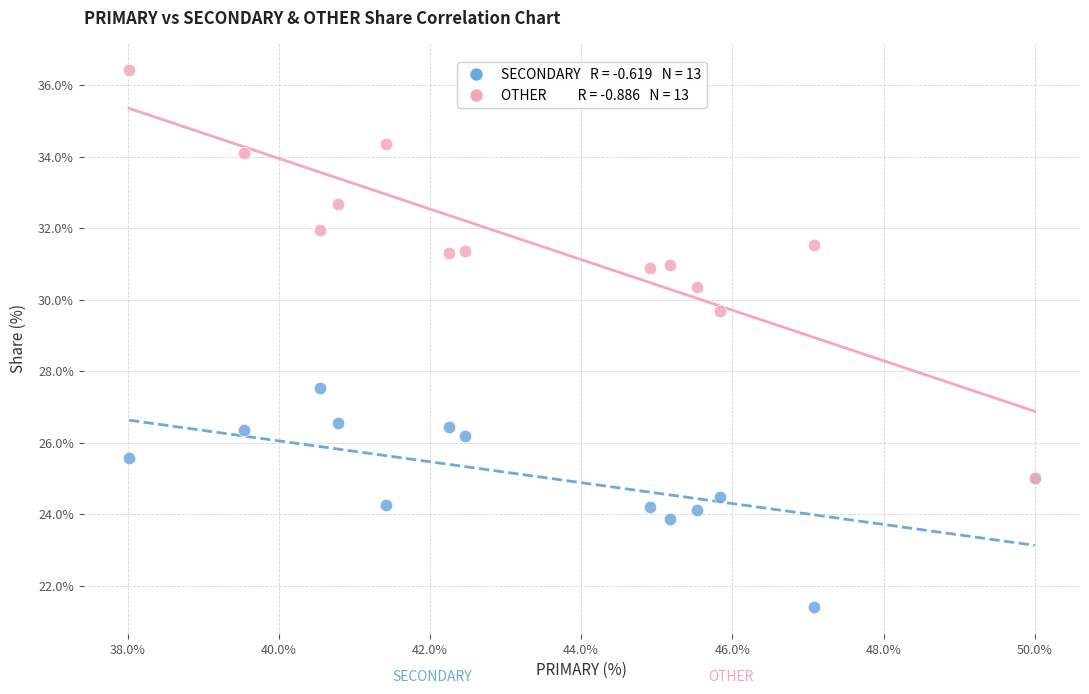

Across all series, what Y value is closest to 28?

27.5